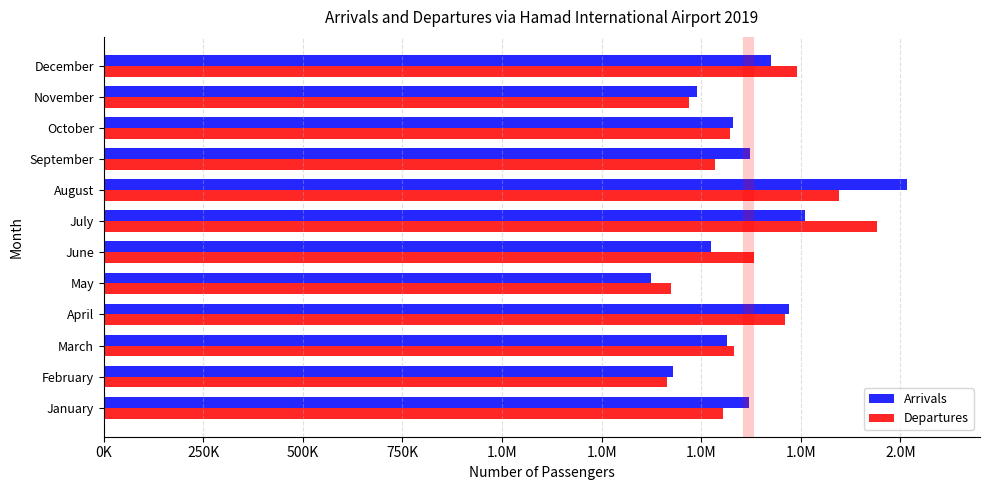

What are all the series names shown in the legend?

Arrivals, Departures